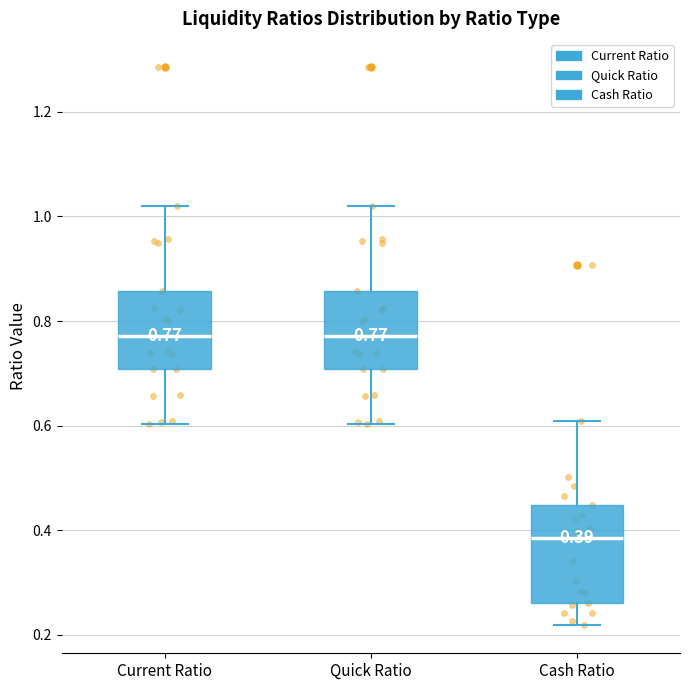

Comparing the boxes themselves (not the whiskers), which one is the tallest?

Cash Ratio